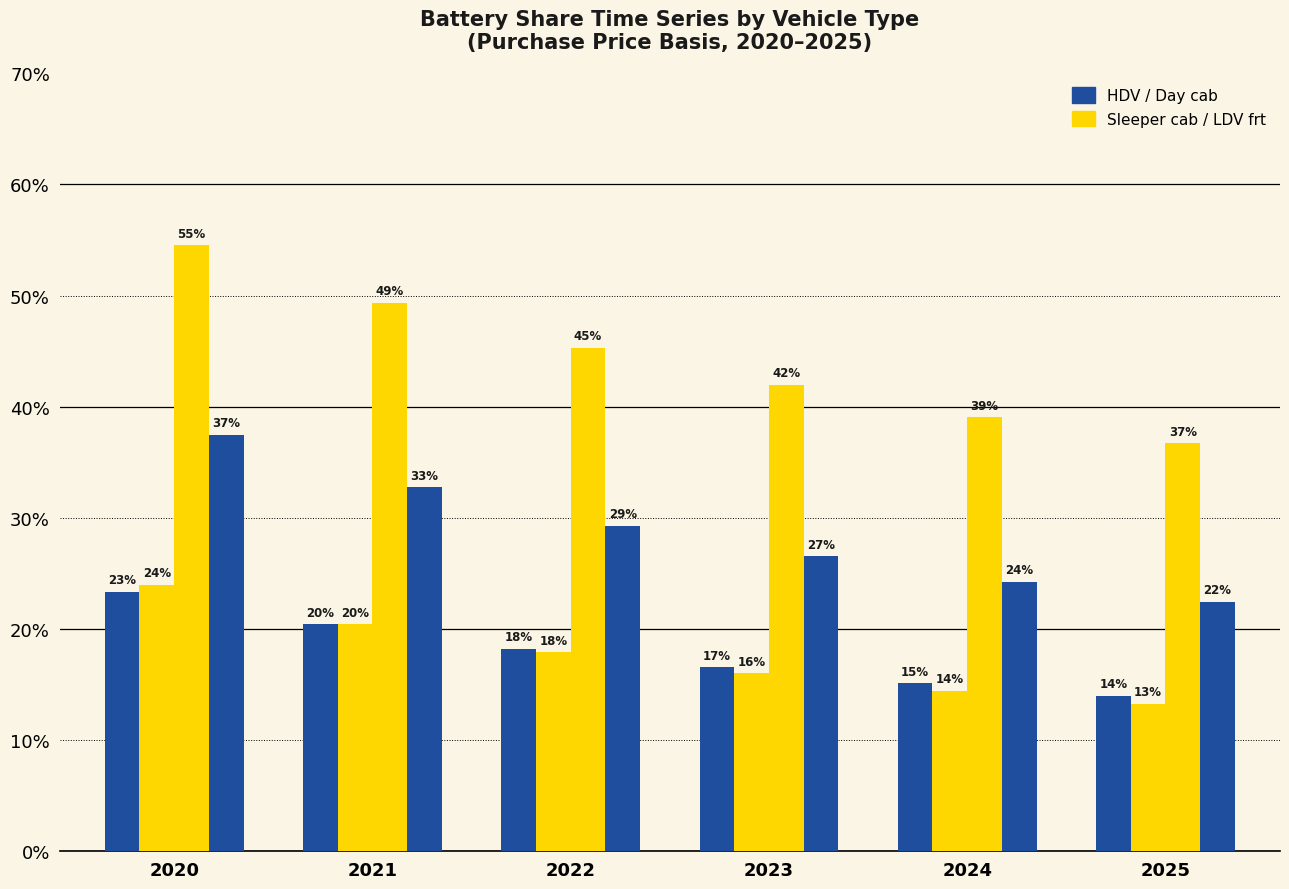

At which category does the chart reach its peak across all series?

2020